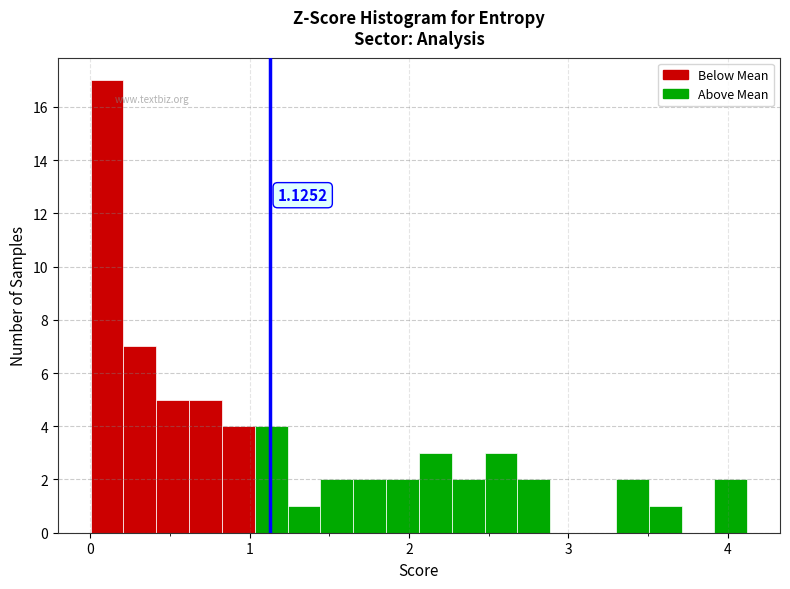

Around what value on the x-axis is the tallest bar? Give the approximate position of its centre, as read against the axis.

0.1